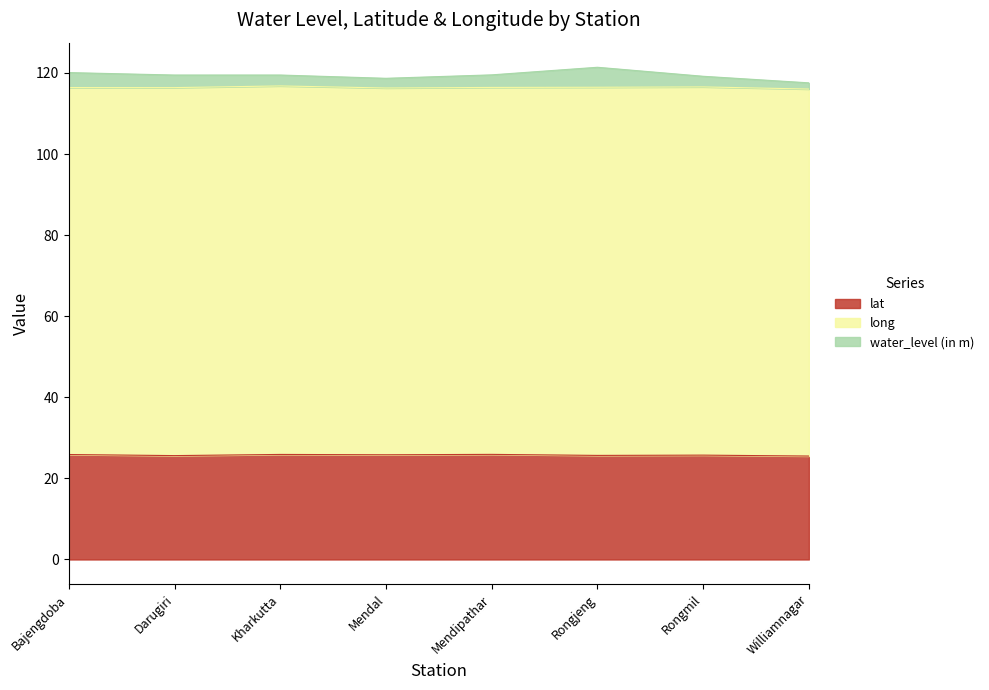

At which label is water_level (in m) closest to 119?

Rongmil